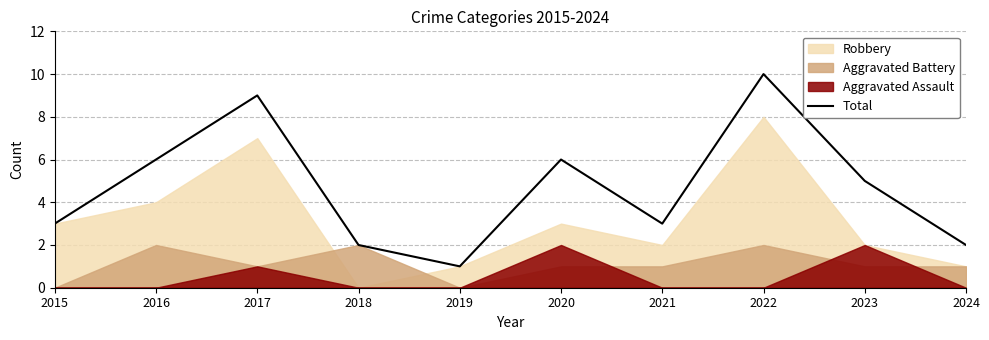

The value at 2018 is 3. True or false?

False